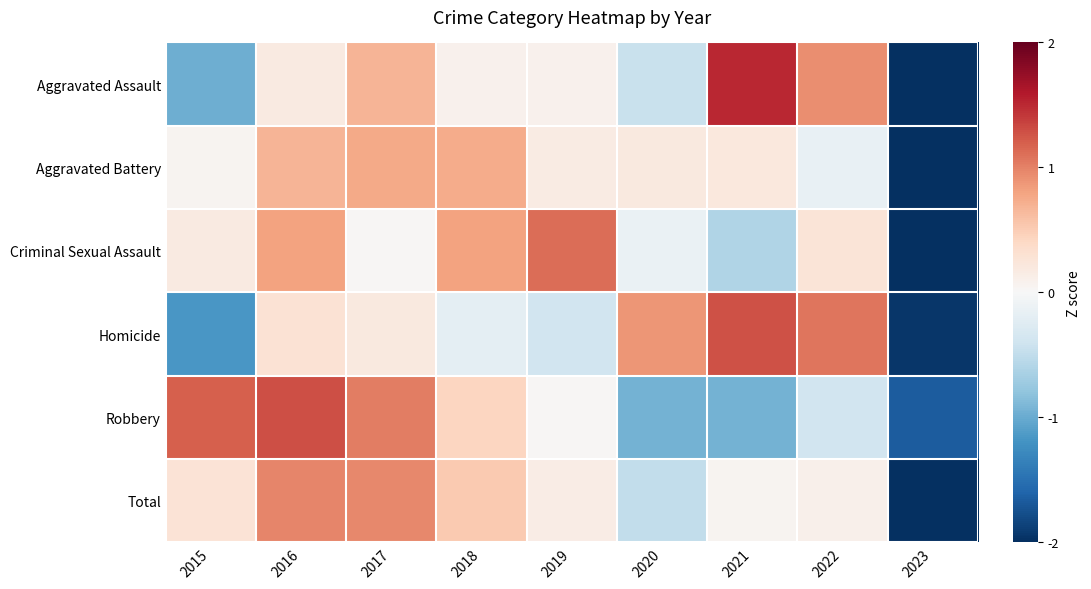

Reading left to right, transcribe all the data shown in this chart.

Aggravated Assault: 2015=-1.0	2016=0.2	2017=0.7	2018=0.1	2019=0.1	2020=-0.4	2021=1.5	2022=0.9	2023=-2.0
Aggravated Battery: 2015=0.1	2016=0.7	2017=0.8	2018=0.7	2019=0.2	2020=0.2	2021=0.2	2022=-0.1	2023=-2.7
Criminal Sexual Assault: 2015=0.2	2016=0.8	2017=0.0	2018=0.8	2019=1.1	2020=-0.1	2021=-0.6	2022=0.3	2023=-2.5
Homicide: 2015=-1.2	2016=0.3	2017=0.2	2018=-0.2	2019=-0.4	2020=0.9	2021=1.3	2022=1.1	2023=-1.9
Robbery: 2015=1.2	2016=1.3	2017=1.0	2018=0.4	2019=0.0	2020=-1.0	2021=-0.9	2022=-0.4	2023=-1.7
Total: 2015=0.3	2016=1.0	2017=1.0	2018=0.5	2019=0.1	2020=-0.5	2021=0.1	2022=0.1	2023=-2.5